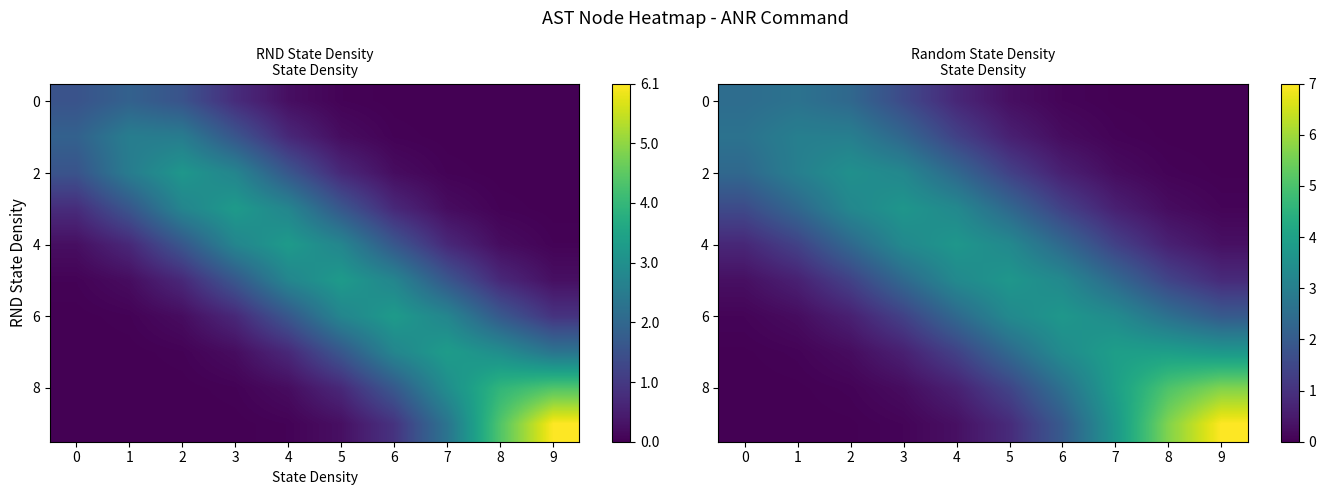

Which category has the lowest value across all series?

9